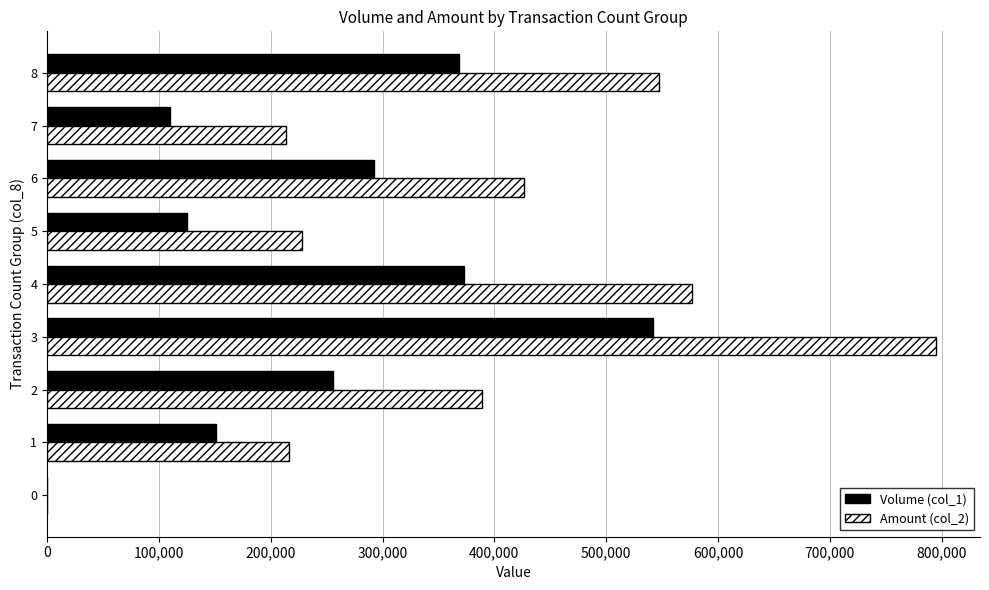

Between 6 and 8, which series saw the biggest shift?

Amount (col_2)